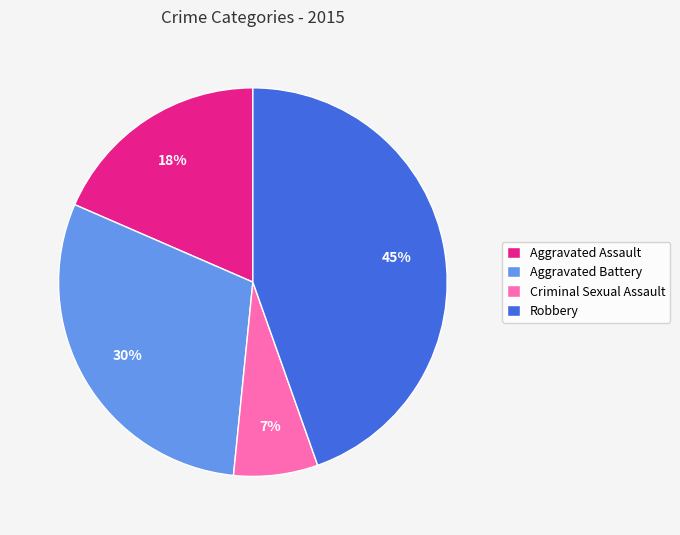

Which has a higher value, Robbery or Aggravated Assault?

Robbery